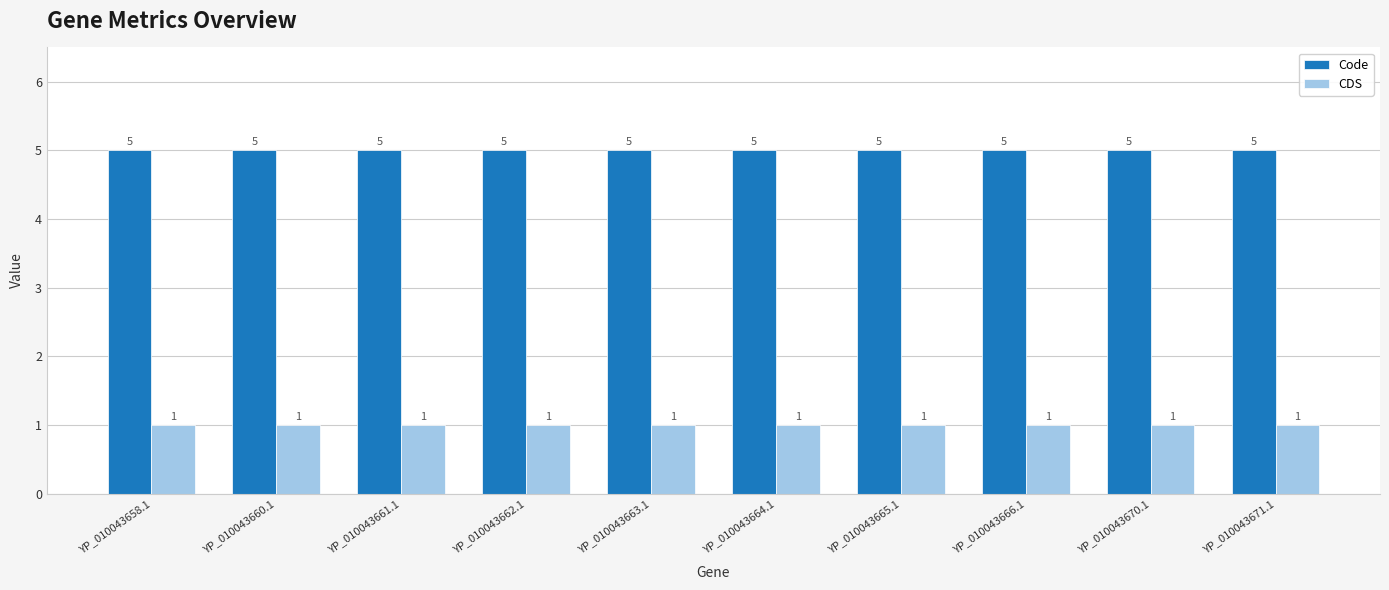

List the series in order of their peak value, lowest first.

CDS, Code